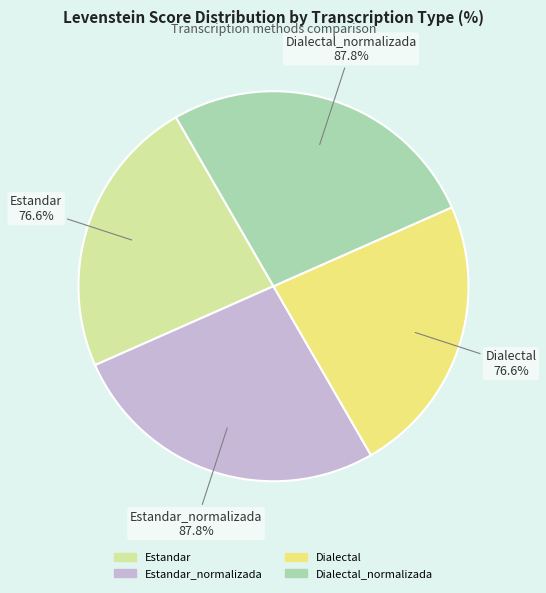

Which category has the biggest portion of the pie?

Estandar_normalizada